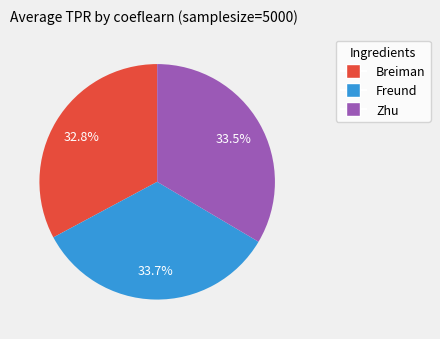

What is the smallest slice in the pie chart?

Breiman